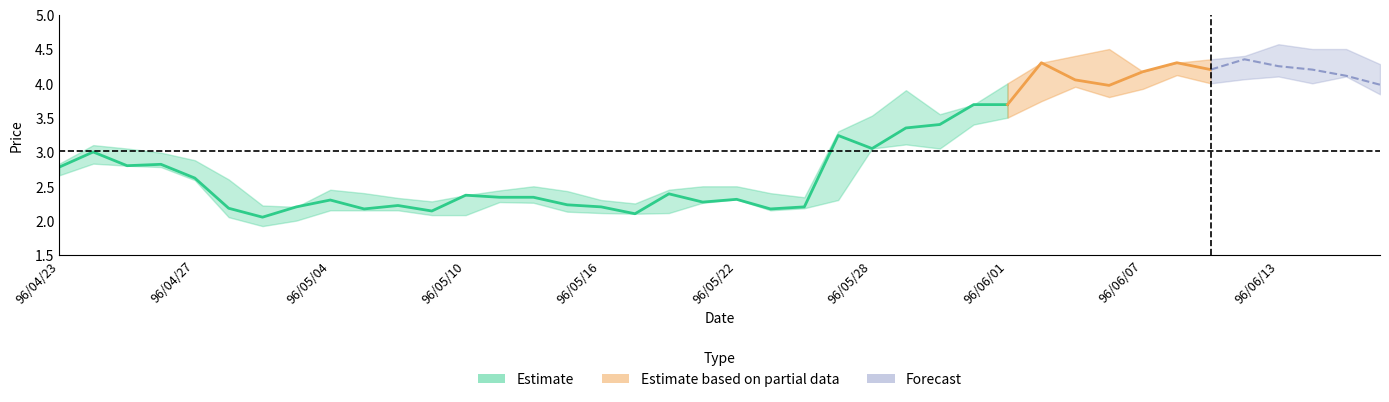

What is the sum of all high values?

128.1